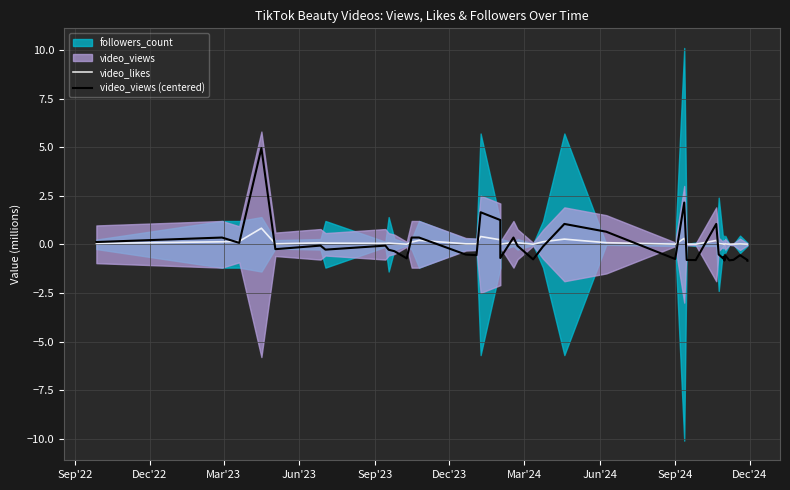

Between Mar'24 and Jun'24, which is larger?

Mar'24